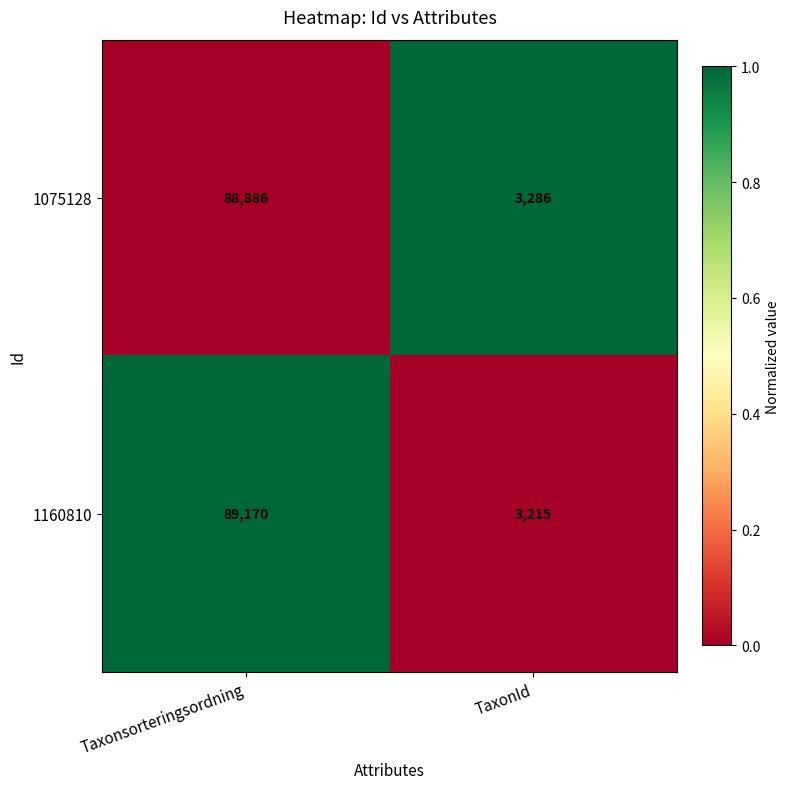

What is the spread (max minus min) of values at Taxonsorteringsordning?

284